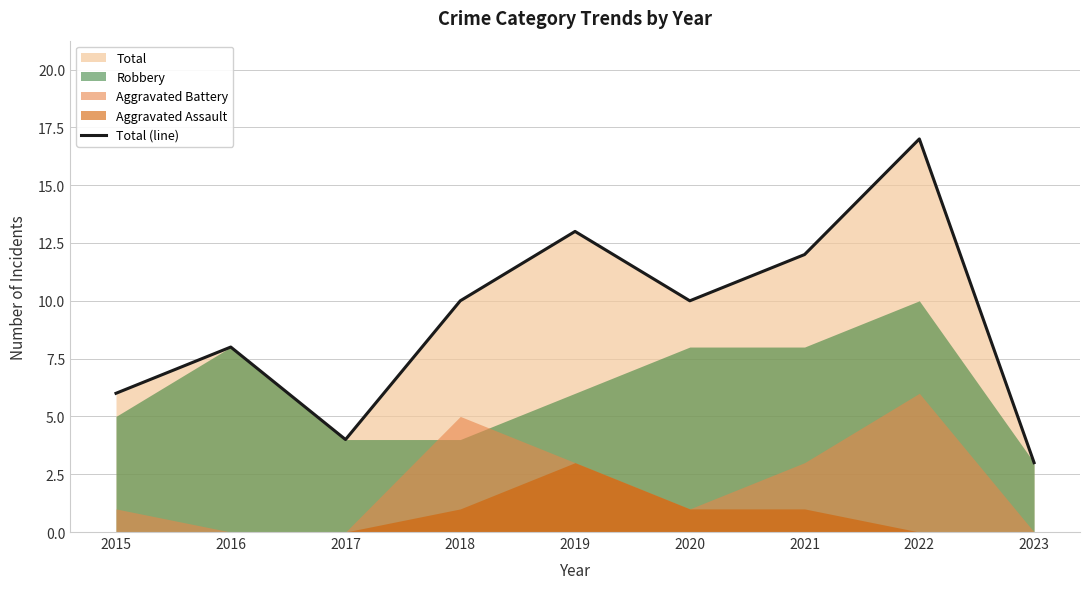

Which category has the lowest value across all series?

2023